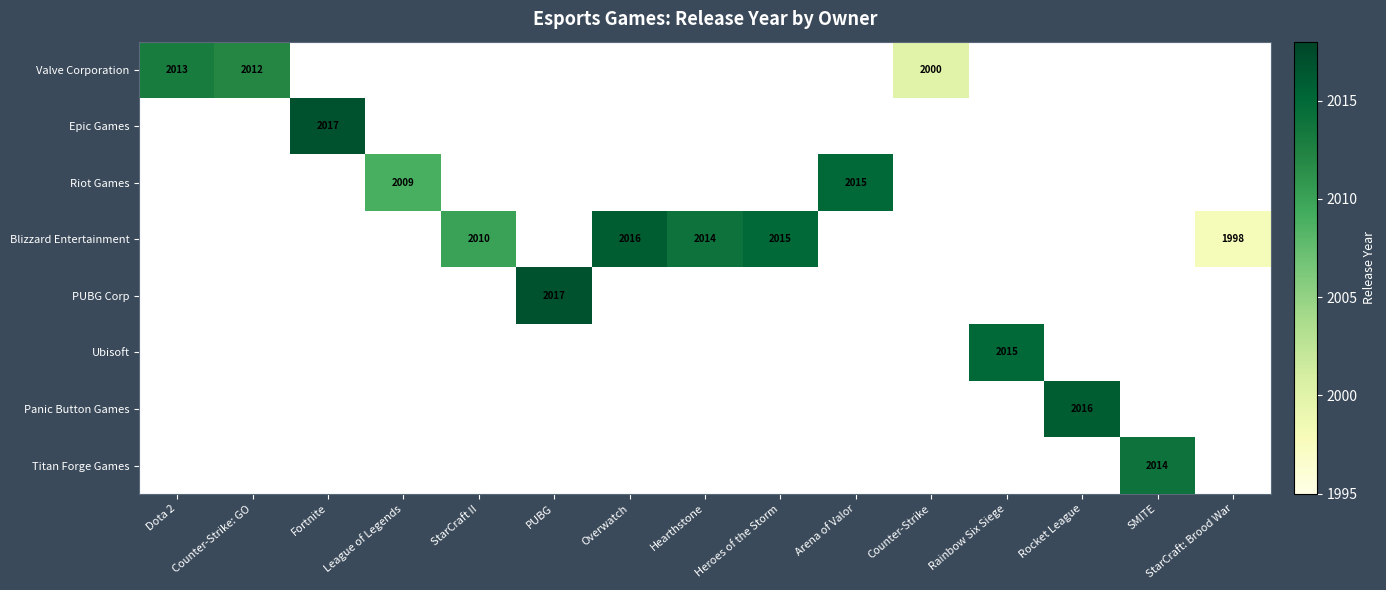

Which has a higher value, StarCraft II or Overwatch?

Overwatch